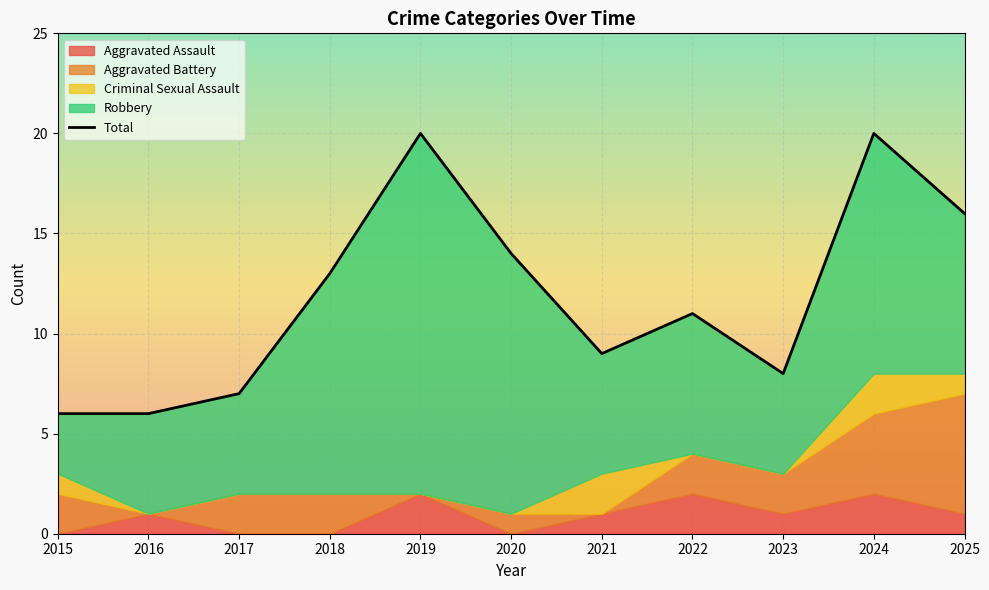

What is the difference between the maximum and second lowest values?

14